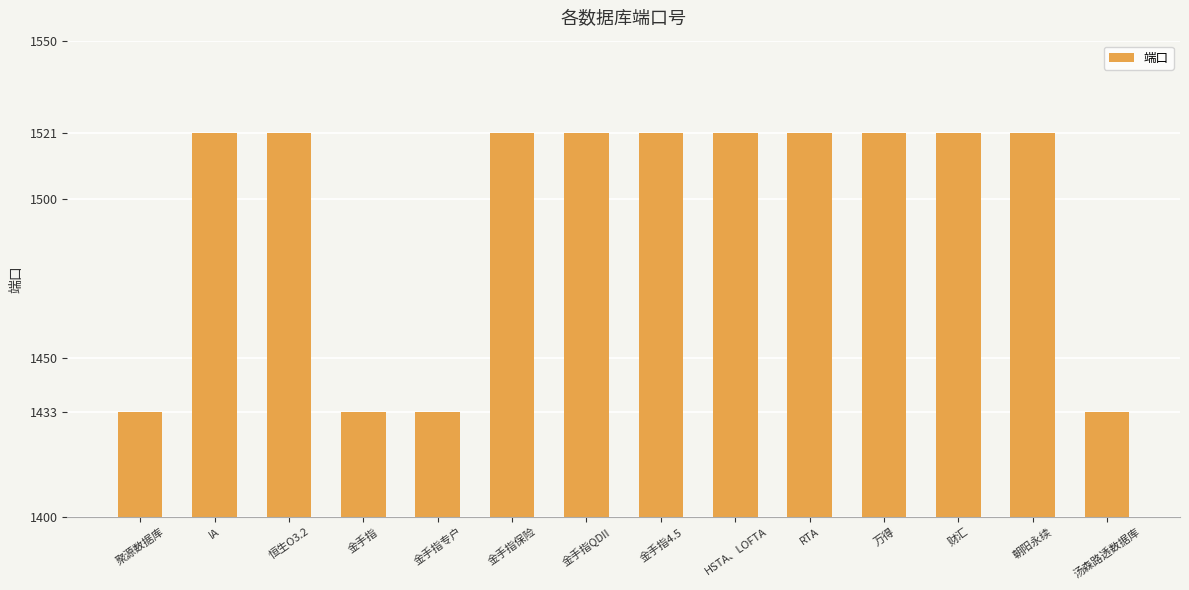

Reading left to right, transcribe all the data shown in this chart.

聚源数据库=1433	IA=1521	恒生O3.2=1521	金手指=1433	金手指专户=1433	金手指保险=1521	金手指QDII=1521	金手指4.5=1521	HSTA、LOFTA=1521	RTA=1521	万得=1521	财汇=1521	朝阳永续=1521	汤森路透数据库=1433